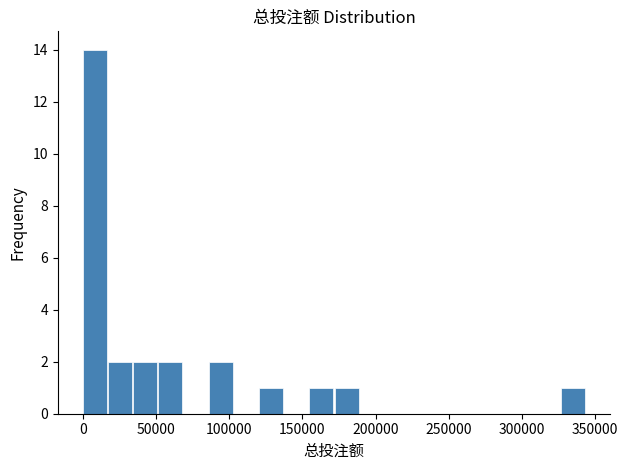

Around what value on the x-axis is the tallest bar? Give the approximate position of its centre, as read against the axis.

10000